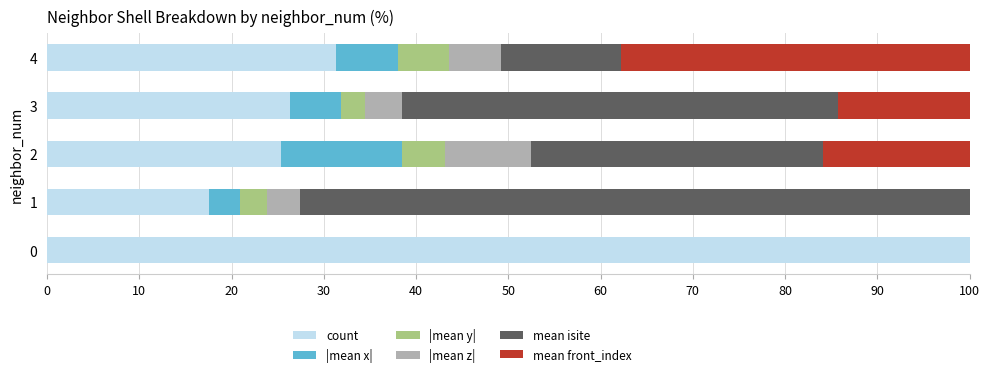

The value of count at 0 is 100.0. True or false?

True